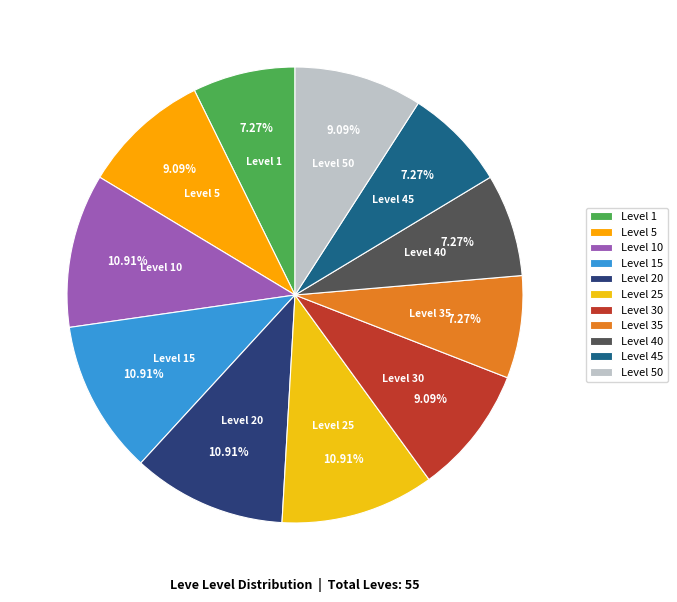

To the nearest percent, what is the average slice percentage?

9%